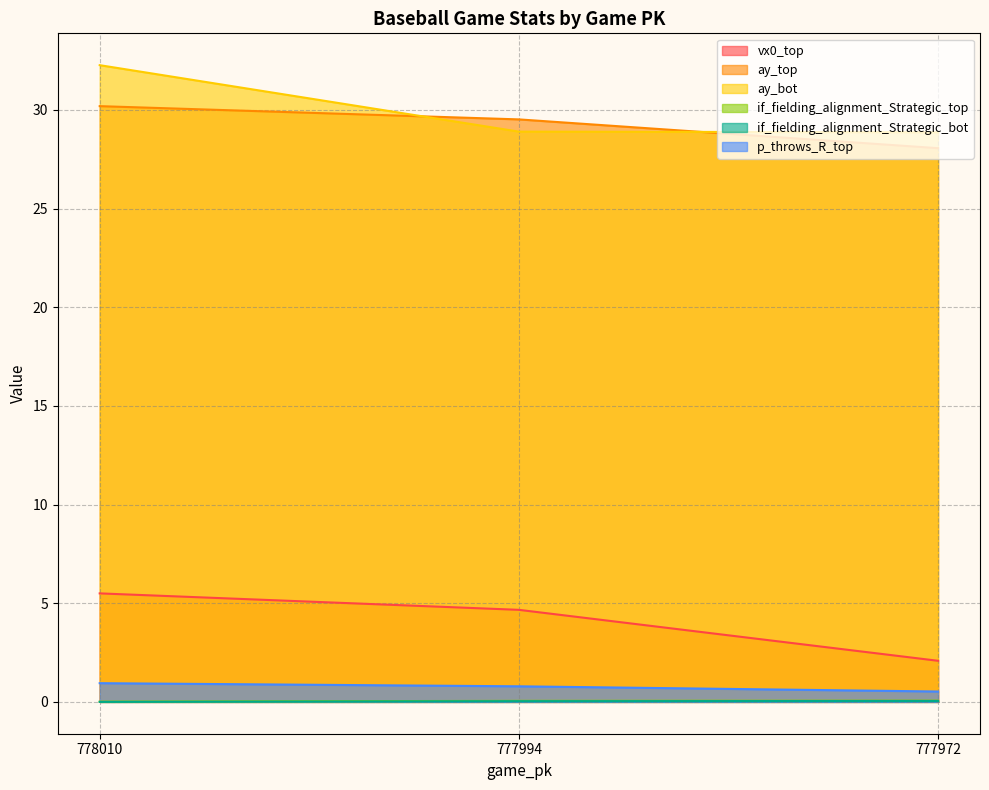

At how many categories does at least one series exceed 26?

3